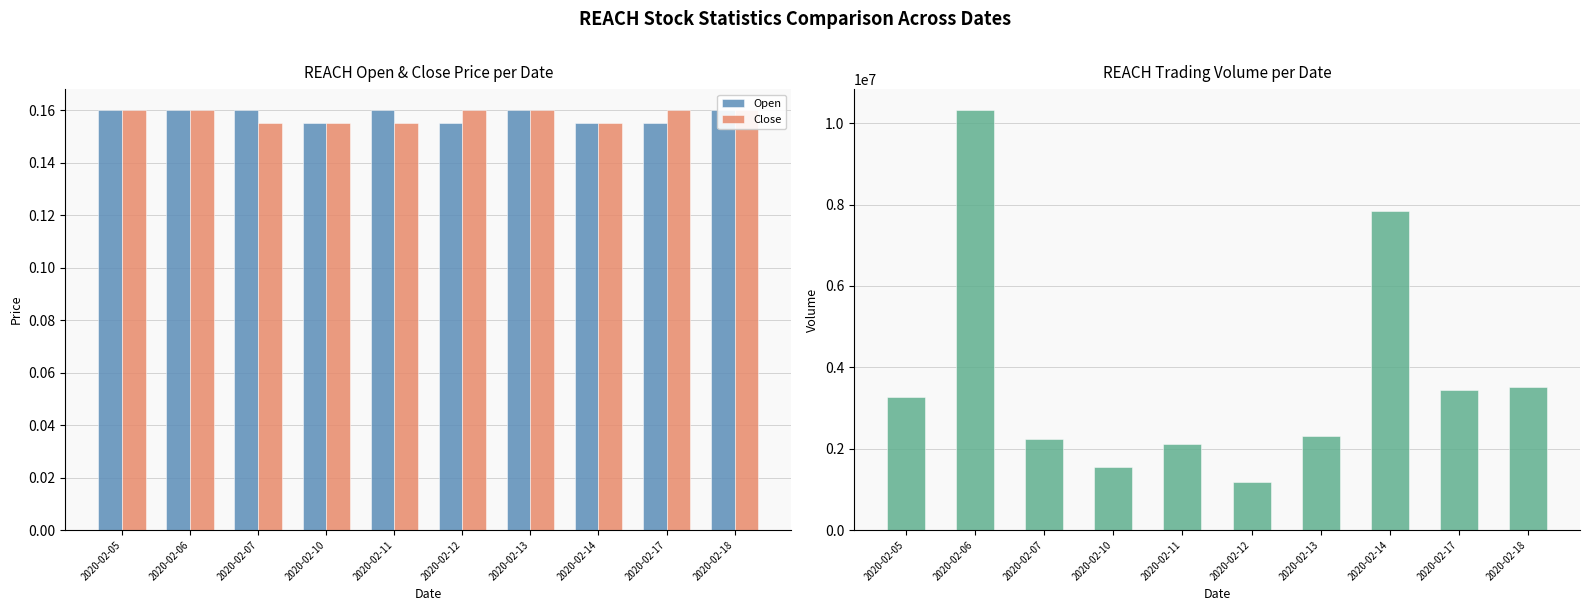

Read the Volume value at 2020-02-17.

3432700.0